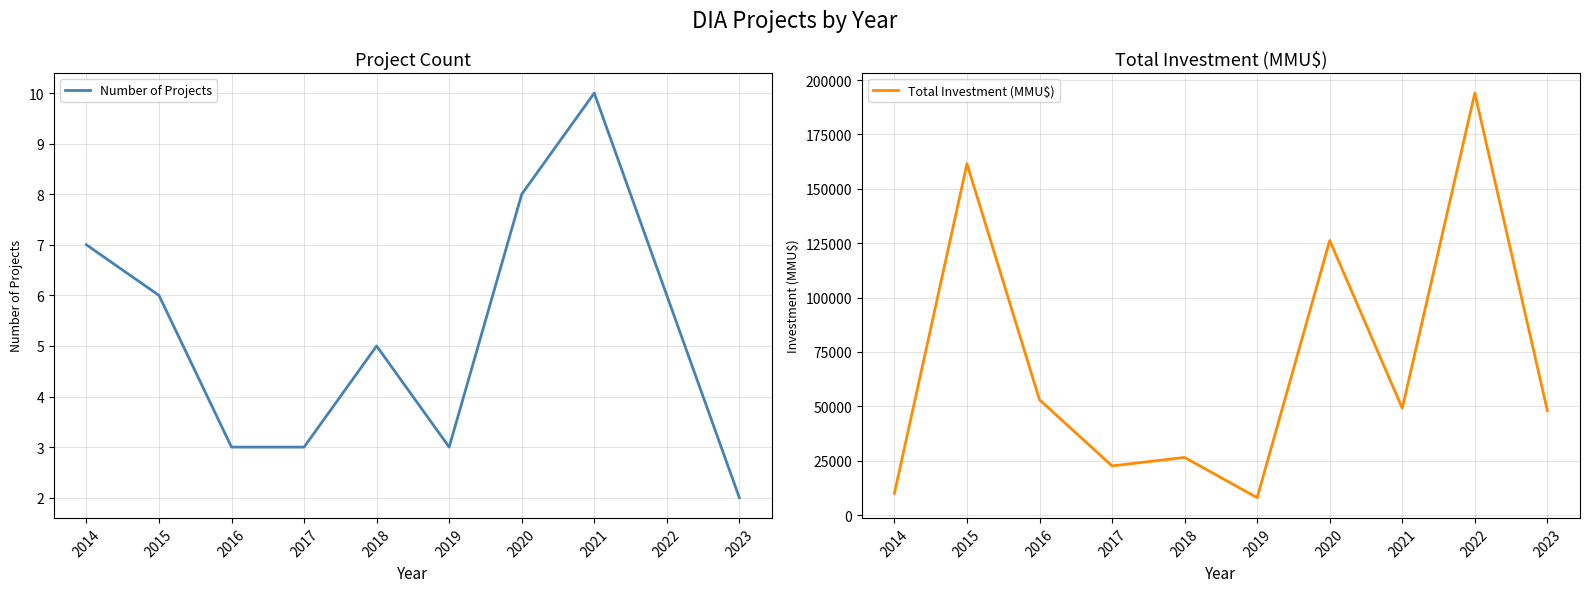

At which label is Number of Projects closest to 6?

2015